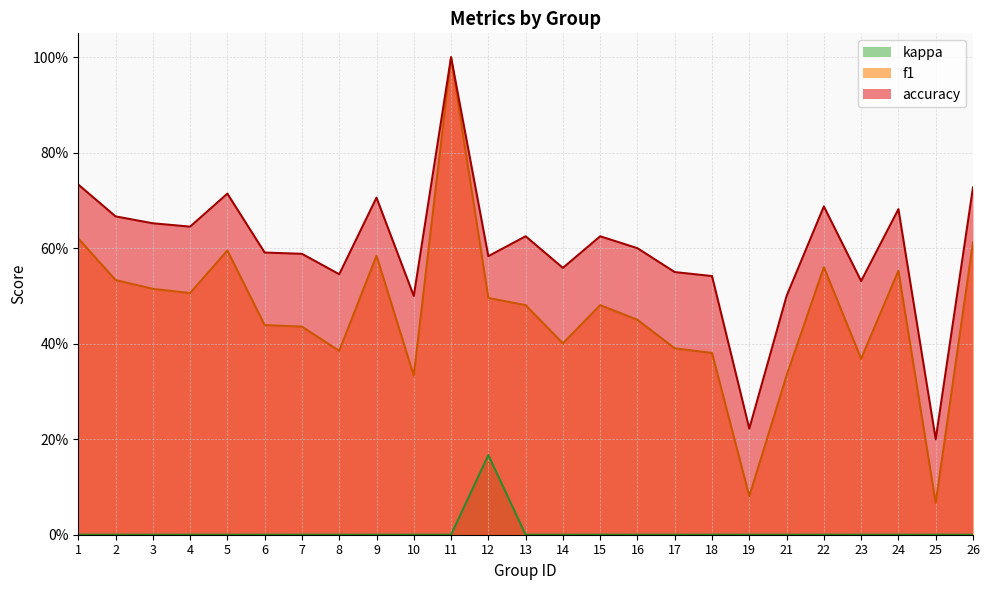

Reading right to left, transcribe all the data shown in this chart.

f1: 0.6	0.1	0.6	0.4	0.6	0.3	0.1	0.4	0.4	0.5	0.5	0.4	0.5	0.5	1.0	0.3	0.6	0.4	0.4	0.4	0.6	0.5	0.5	0.5	0.6
accuracy: 0.7	0.2	0.7	0.5	0.7	0.5	0.2	0.5	0.6	0.6	0.6	0.6	0.6	0.6	1.0	0.5	0.7	0.5	0.6	0.6	0.7	0.6	0.7	0.7	0.7
kappa: 0.0	0.0	0.0	0.0	0.0	0.0	0.0	0.0	0.0	0.0	0.0	0.0	0.0	0.2	0.0	0.0	0.0	0.0	0.0	0.0	0.0	0.0	0.0	0.0	0.0